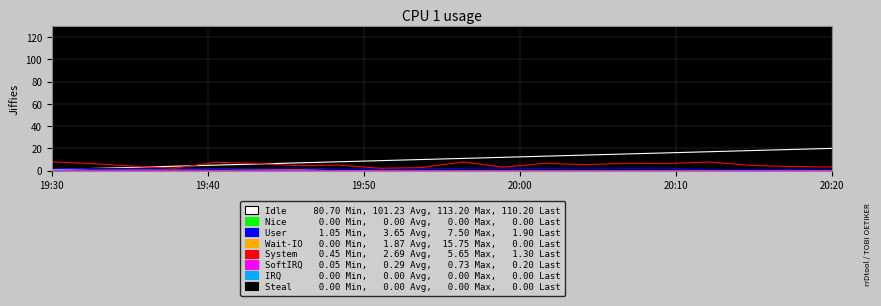

Is this an area chart (filled region under the line)?

No